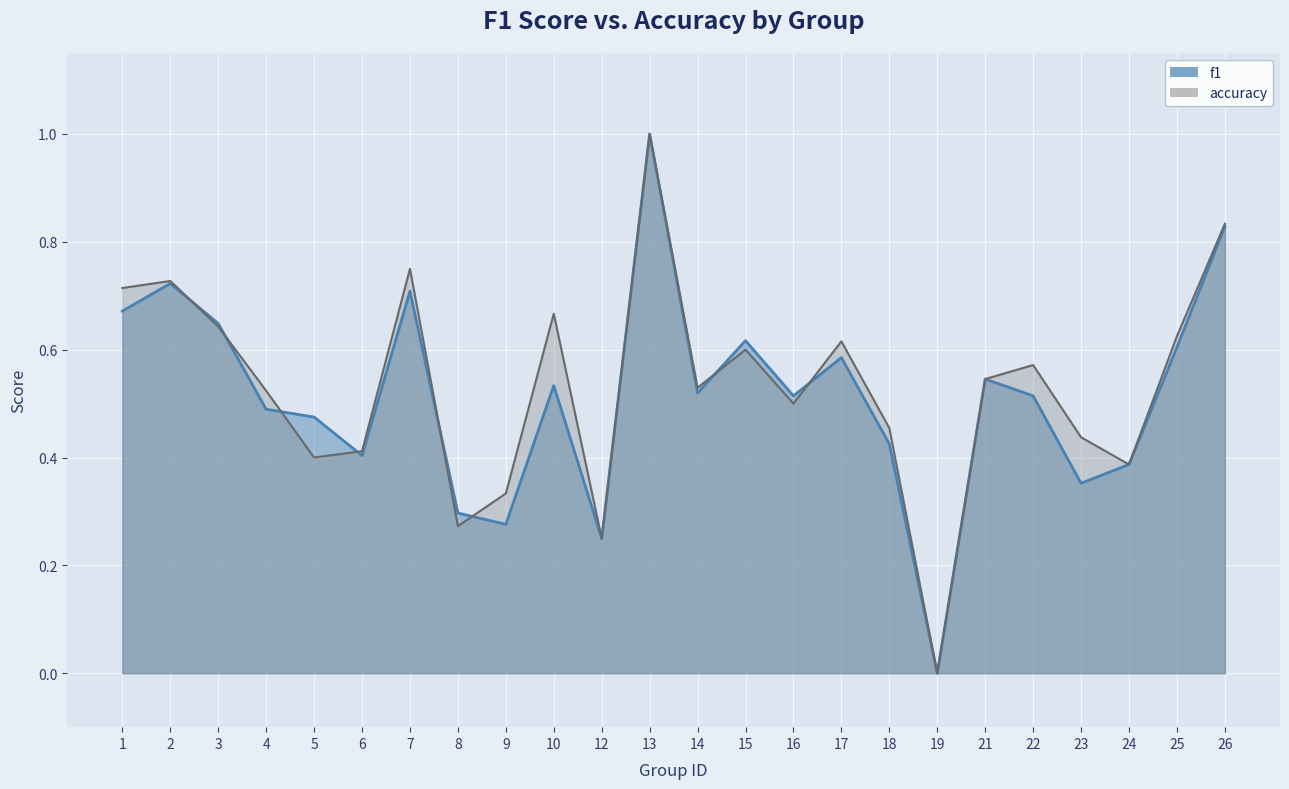

Between which two adjacent categories do accuracy and f1 first intersect?

2 and 3